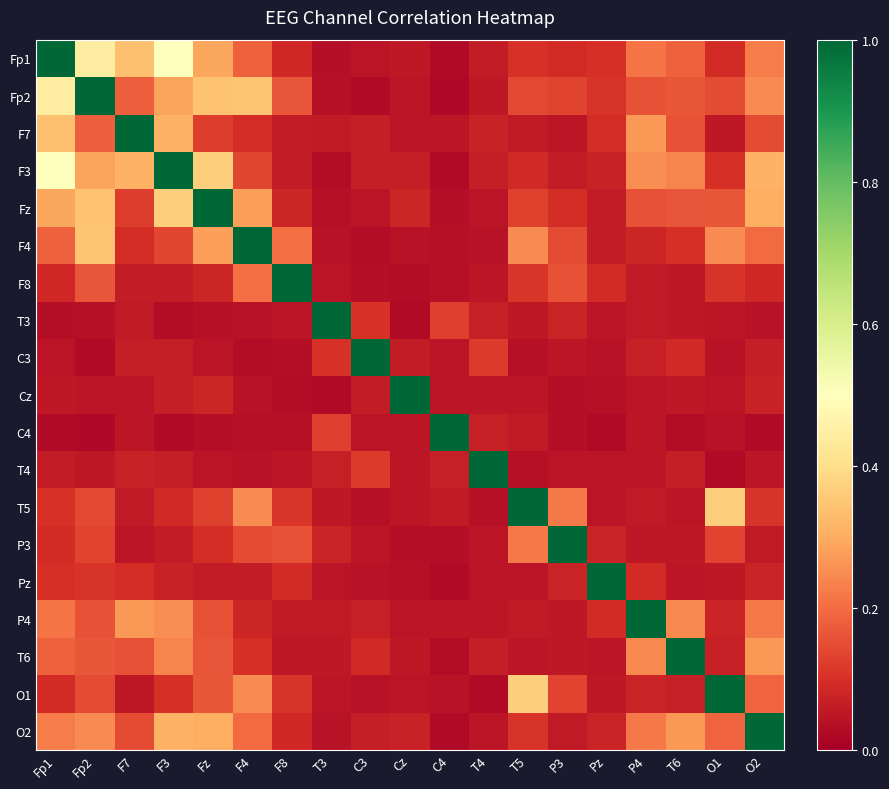

List the series in order of their peak value, highest first.

Fp1, Fp2, F7, F3, Fz, F4, F8, T3, C3, Cz, C4, T4, T5, P3, Pz, P4, T6, O1, O2